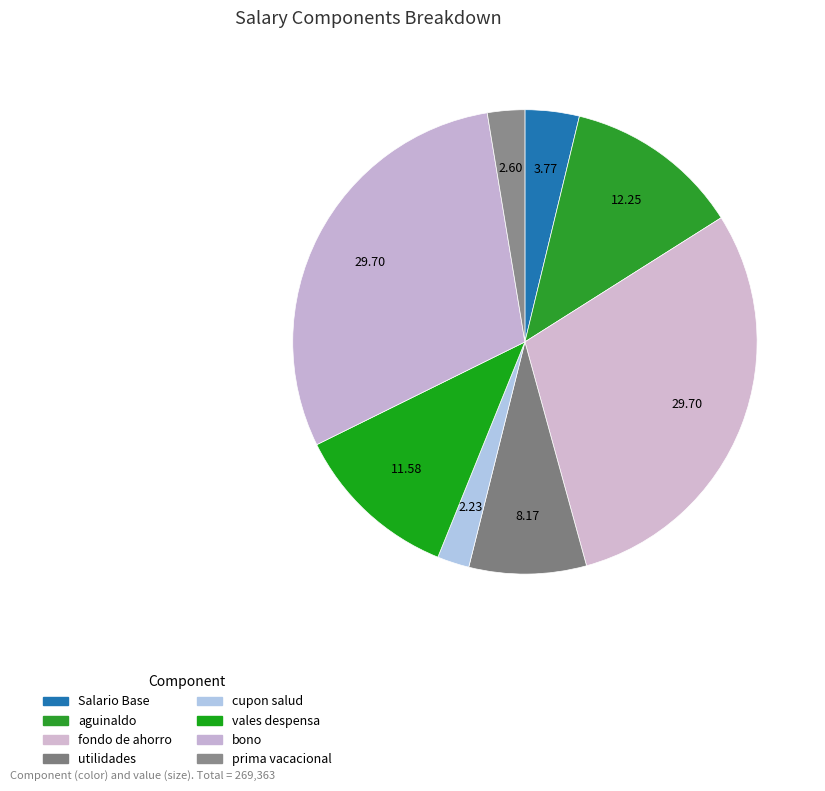

What percentage is the Salario Base slice, to the nearest percent?

4%